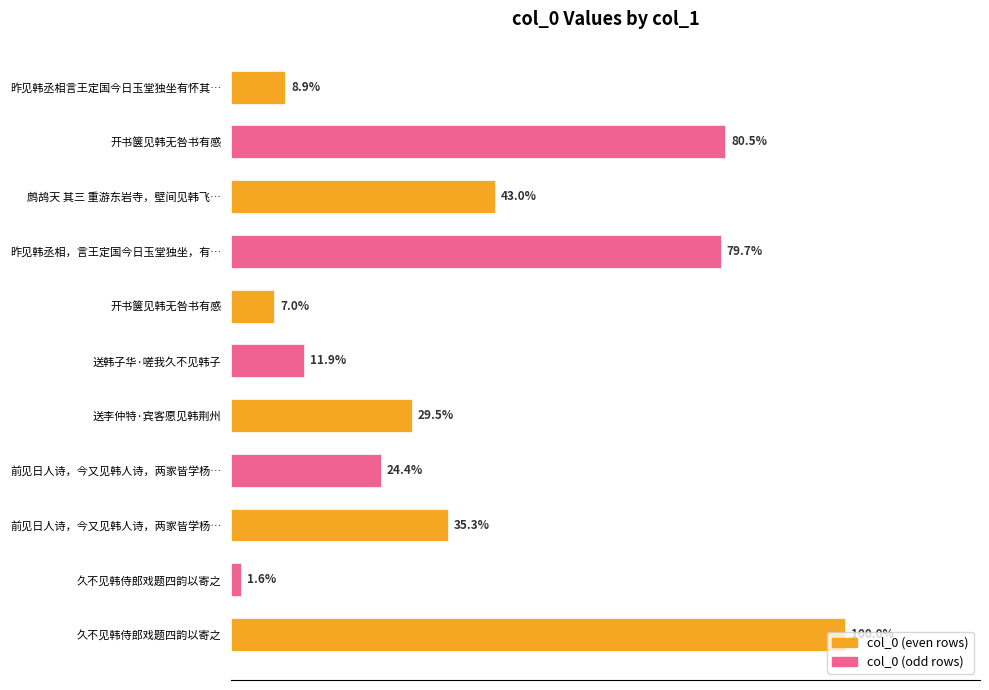

Are the bars horizontal?

Yes